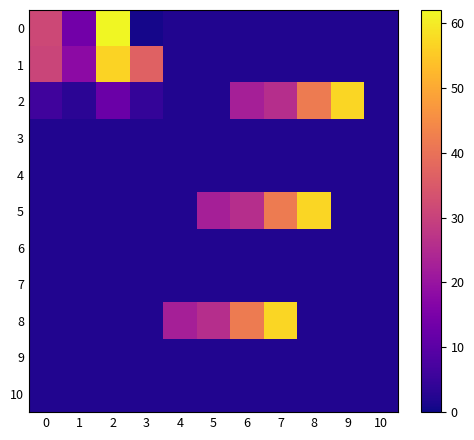

What is the spread (max minus min) of values at 9?

55.0